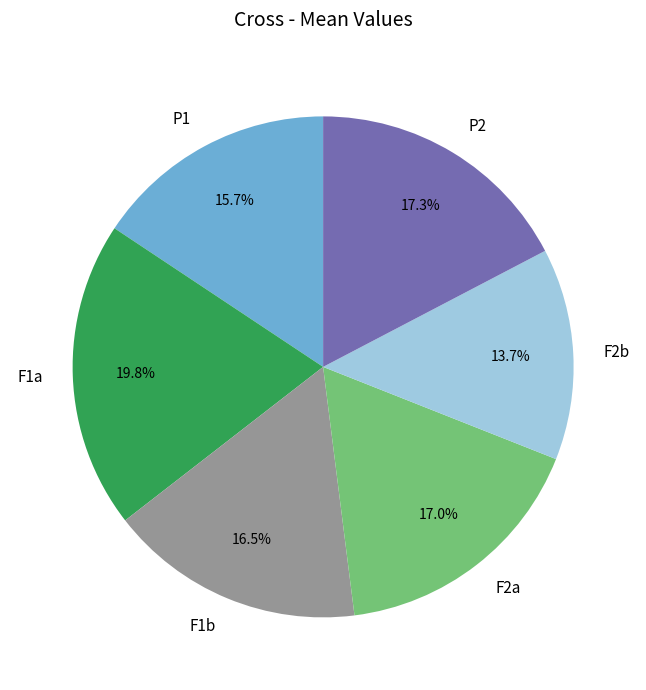

Which has a higher value, F1b or P1?

F1b